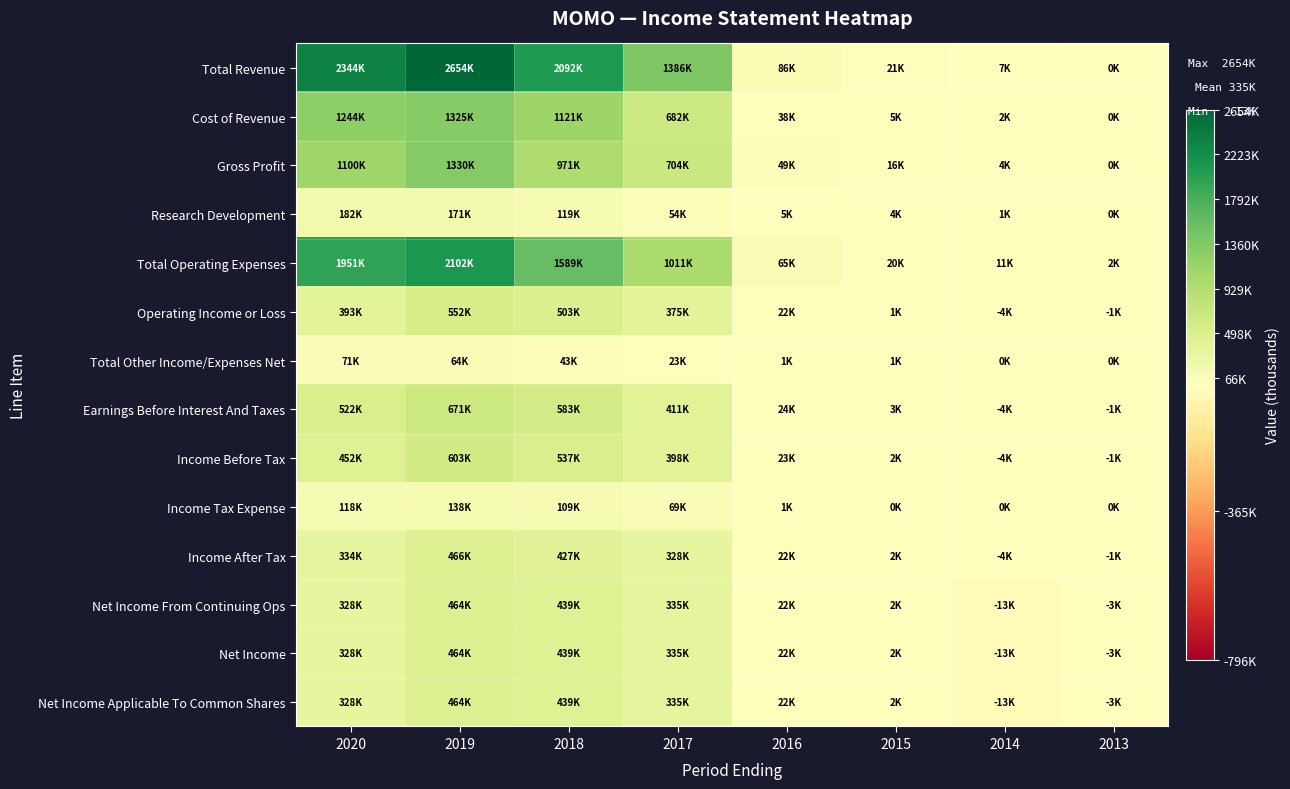

Reading right to left, what are all the values shown in this chart?

Total Revenue: 2013=500	2014=7000	2015=20900	2016=86300	2017=1386400	2018=2091800	2019=2654500	2020=2343900
Cost of Revenue: 2013=400	2014=2500	2015=4700	2016=37700	2017=682300	2018=1120600	2019=1324900	2020=1244500
Gross Profit: 2013=0	2014=4500	2015=16200	2016=48600	2017=704100	2018=971200	2019=1329700	2020=1099500
Research Development: 2013=500	2014=1400	2015=3600	2016=4900	2017=54000	2018=118700	2019=170800	2020=182200
Total Operating Expenses: 2013=1900	2014=11100	2015=20000	2016=64600	2017=1011300	2018=1589000	2019=2102400	2020=1950600
Operating Income or Loss: 2013=-1400	2014=-4100	2015=900	2016=21600	2017=375100	2018=502800	2019=552100	2020=393300
Total Other Income/Expenses Net: 2013=0	2014=100	2015=1200	2016=1300	2017=22700	2018=42600	2019=63600	2020=71200
Earnings Before Interest And Taxes: 2013=-1300	2014=-3500	2015=3100	2016=24200	2017=410800	2018=583000	2019=671200	2020=521600
Income Before Tax: 2013=-1400	2014=-4000	2015=2100	2016=22900	2017=397800	2018=536600	2019=603400	2020=452200
Income Tax Expense: 2013=0	2014=0	2015=0	2016=800	2017=69400	2018=109200	2019=137900	2020=117900
Income After Tax: 2013=-1400	2014=-4000	2015=2100	2016=22100	2017=328400	2018=427400	2019=465600	2020=334300
Net Income From Continuing Ops: 2013=-2700	2014=-13000	2015=1900	2016=22200	2017=335100	2018=439300	2019=463500	2020=328200
Net Income: 2013=-2700	2014=-13000	2015=1900	2016=22200	2017=335100	2018=439300	2019=463500	2020=328200
Net Income Applicable To Common Shares: 2013=-2700	2014=-13000	2015=1900	2016=22200	2017=335100	2018=439300	2019=463500	2020=328200